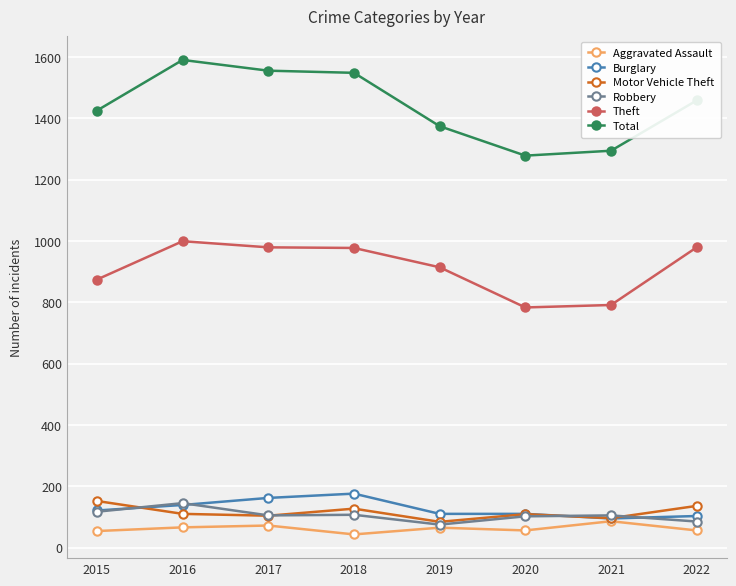

True or false: Theft has more than 2 interior local peaks.

False